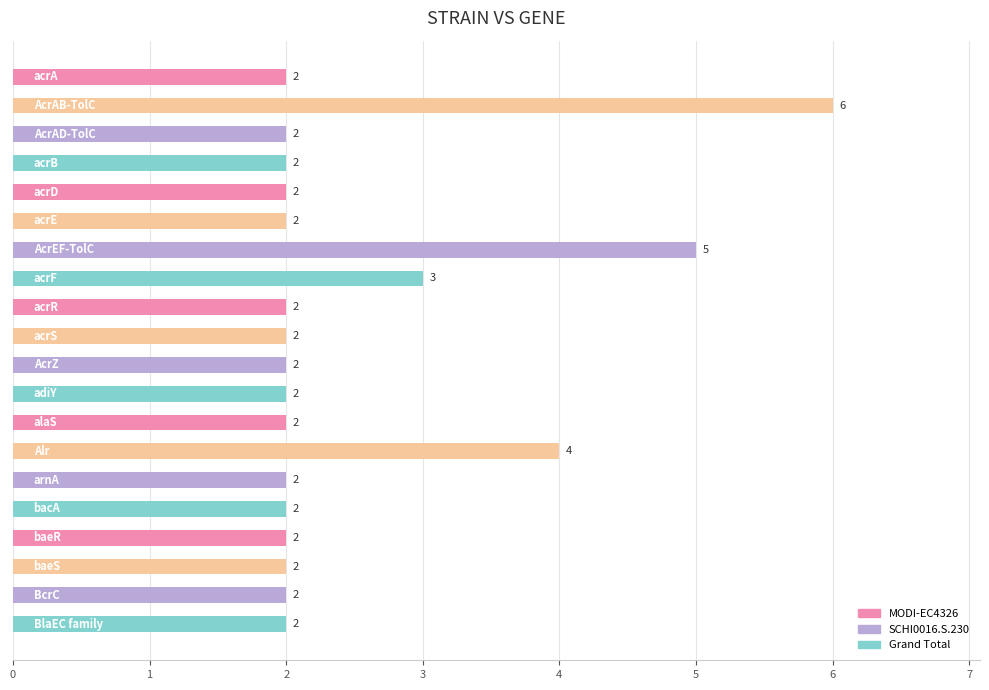

Count the values in the range 2 to 3.

17